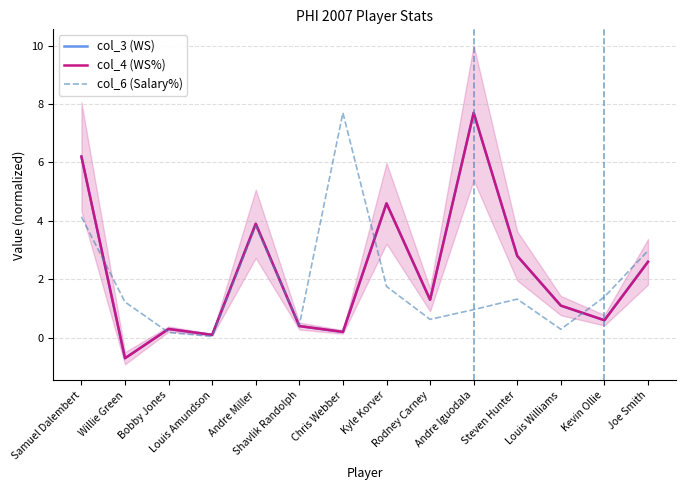

Which series has the largest total across all categories?

col_3 (WS)